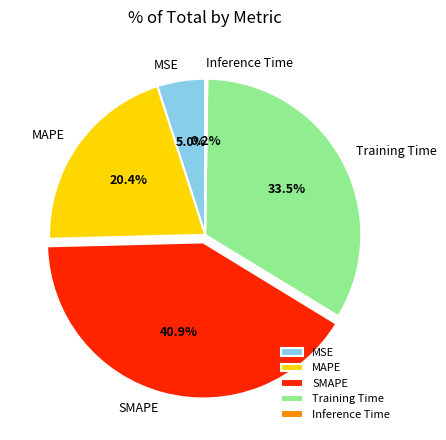

To the nearest percent, what portion does MSE represent?

5%